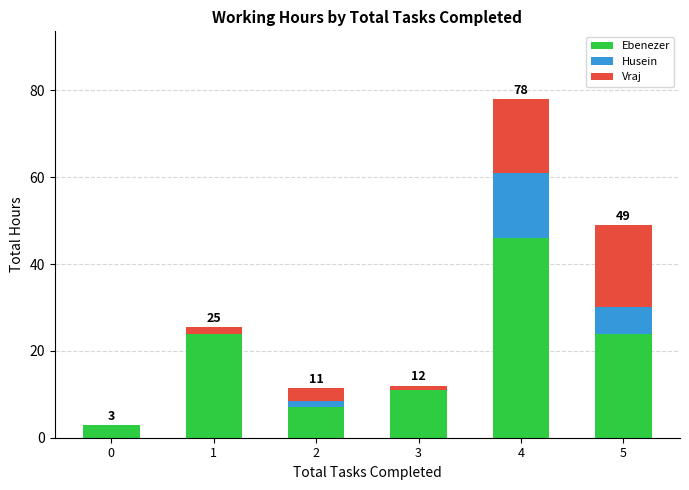

At which category is the sum across all series the highest?

4